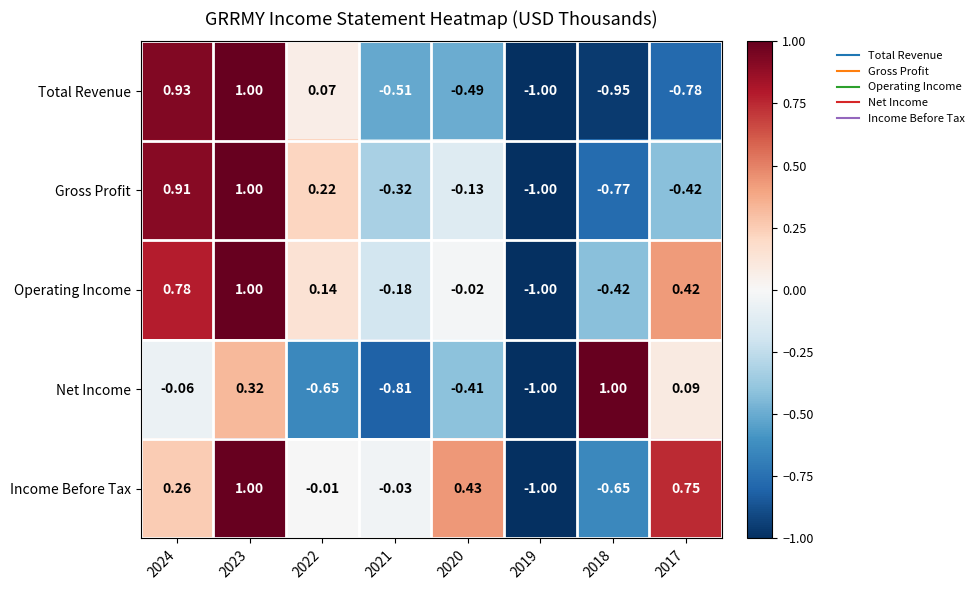

Which series has the largest total across all categories?

Income Before Tax